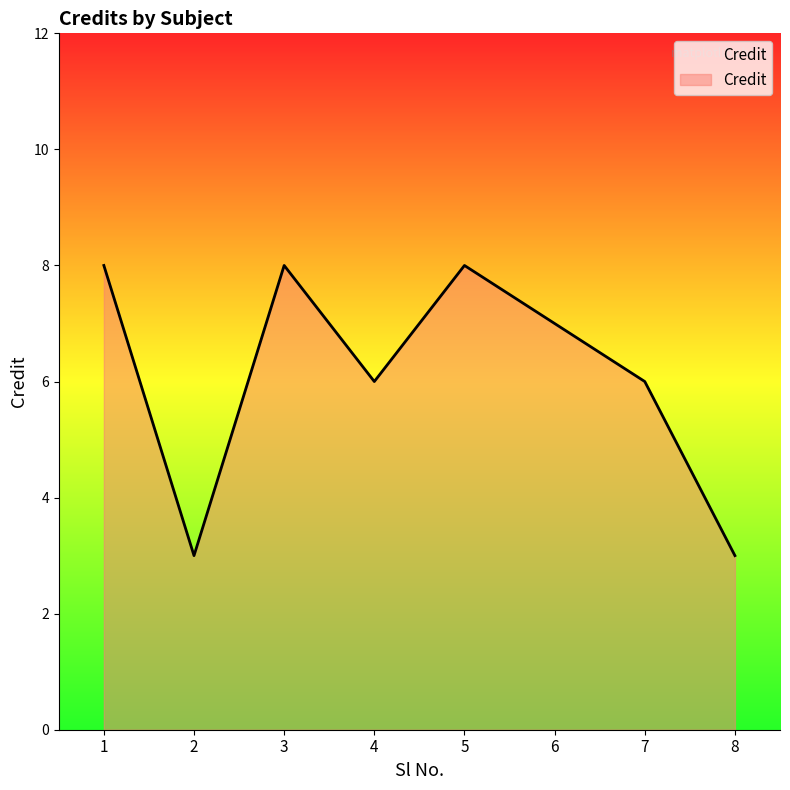

How many interior local valleys (lower than both neighbors) does the data have?

2